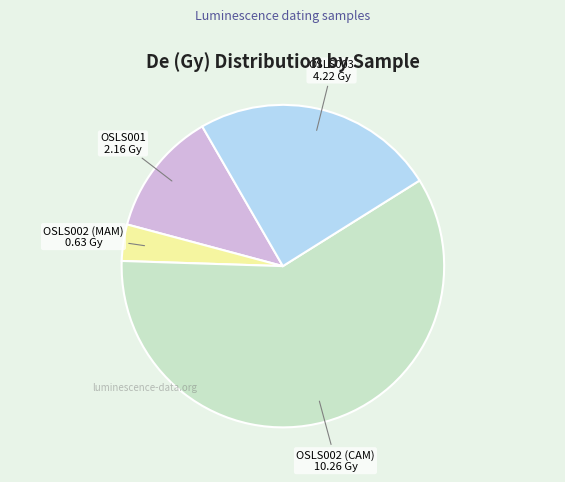

Is there a majority slice in this chart?

Yes